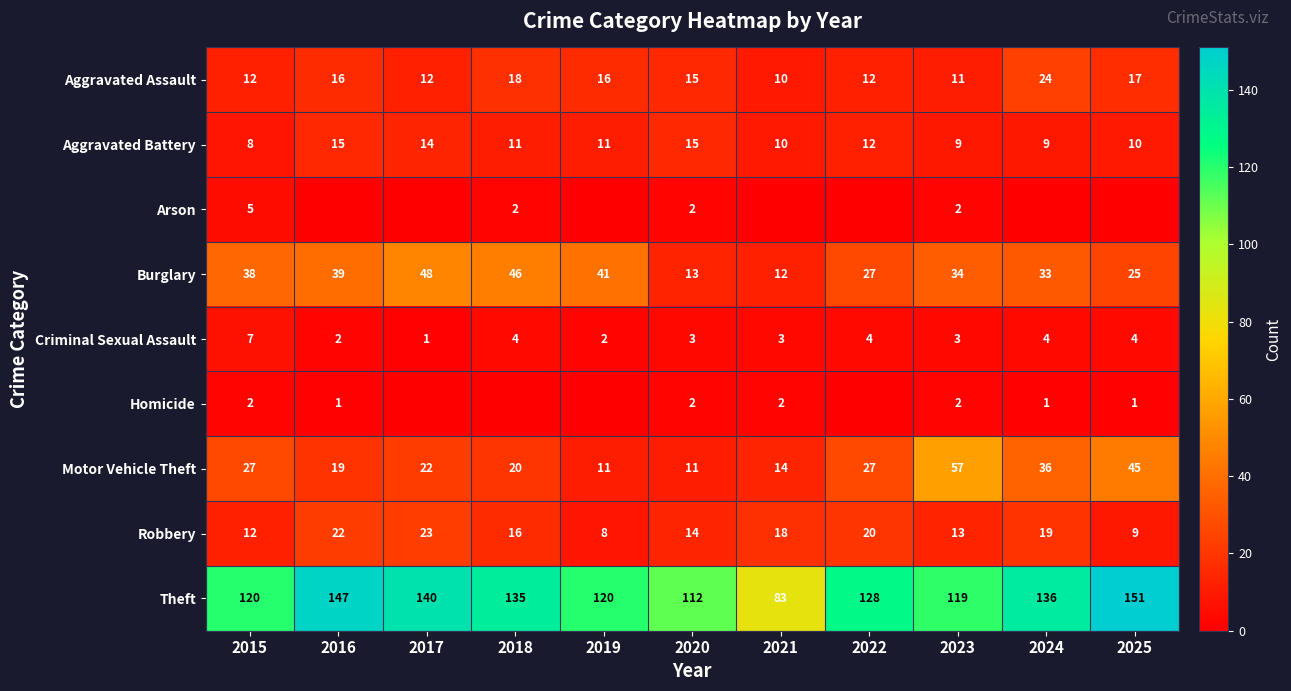

Is it true that Arson equals 3 at 2015?

False